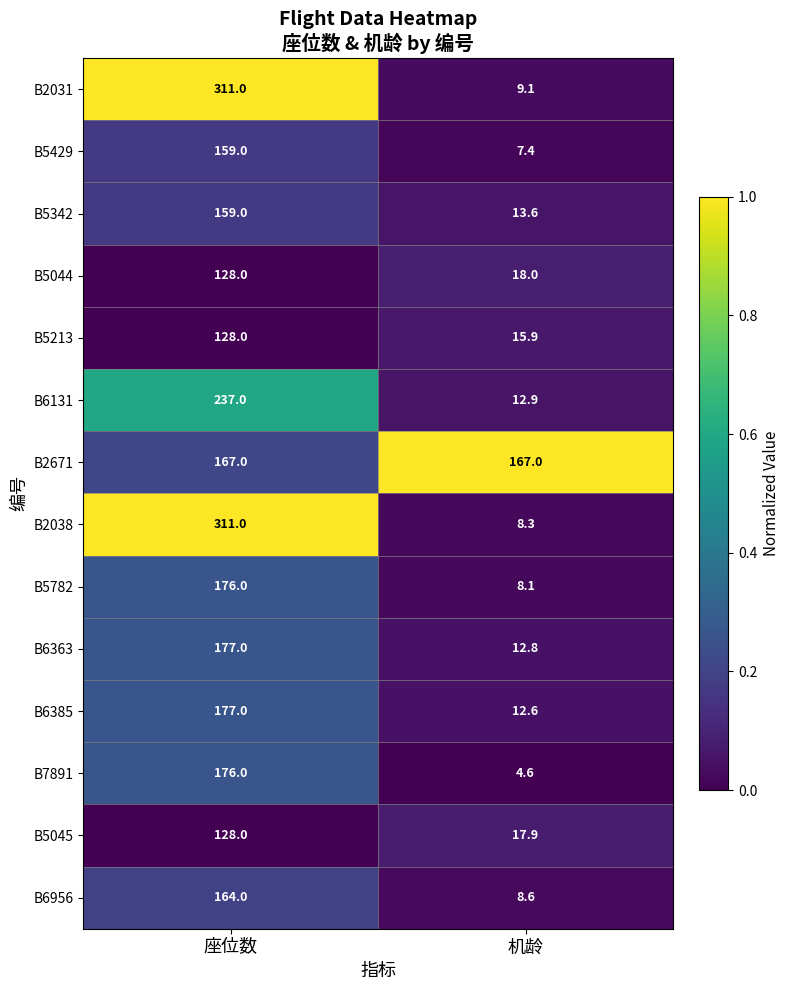

What value does the B2038 series have at 座位数?

311.0